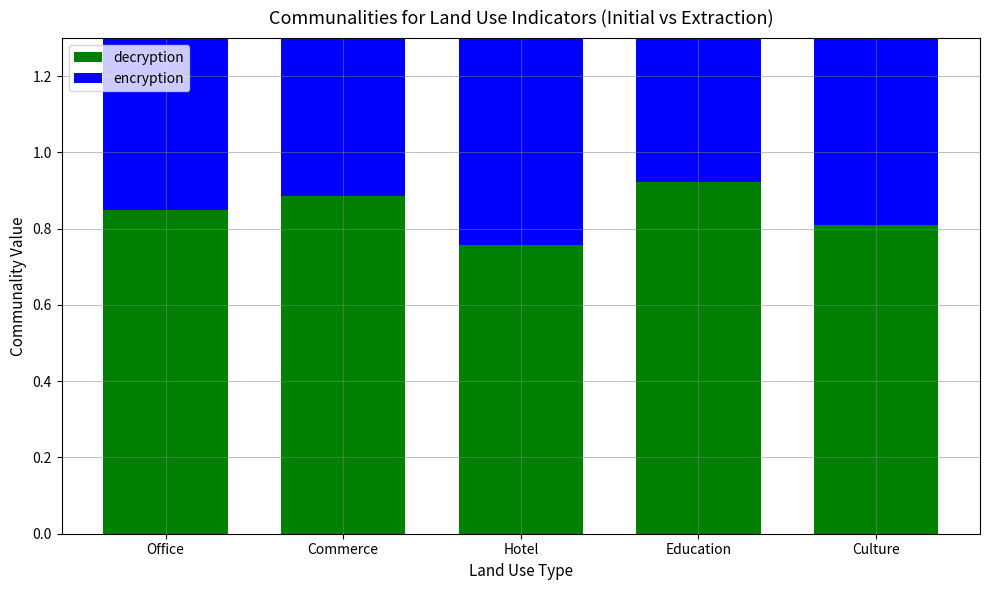

Between Hotel and Office, which is larger?

Office